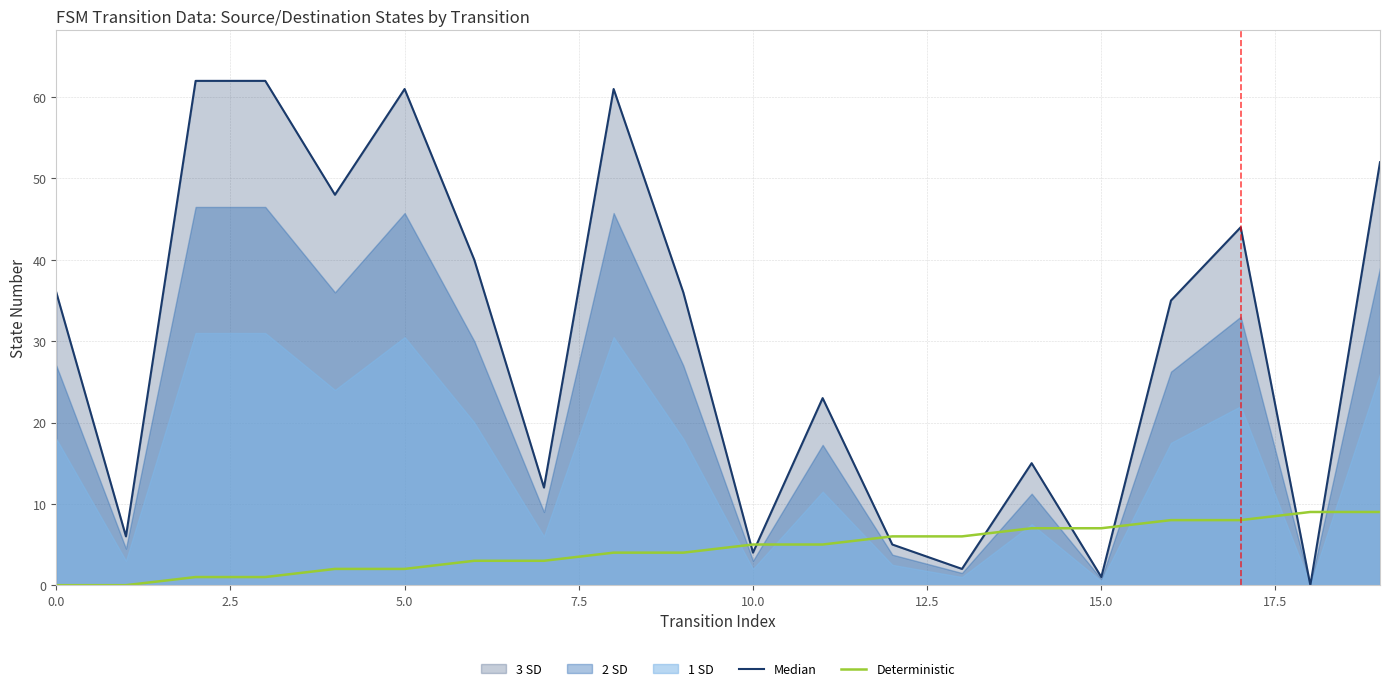

Reading left to right, list all the values displayed in this chart.

Median: 36	6	62	62	48	61	40	12	61	36	4	23	5	2	15	1	35	44	0	52
Deterministic: 0	0	1	1	2	2	3	3	4	4	5	5	6	6	7	7	8	8	9	9